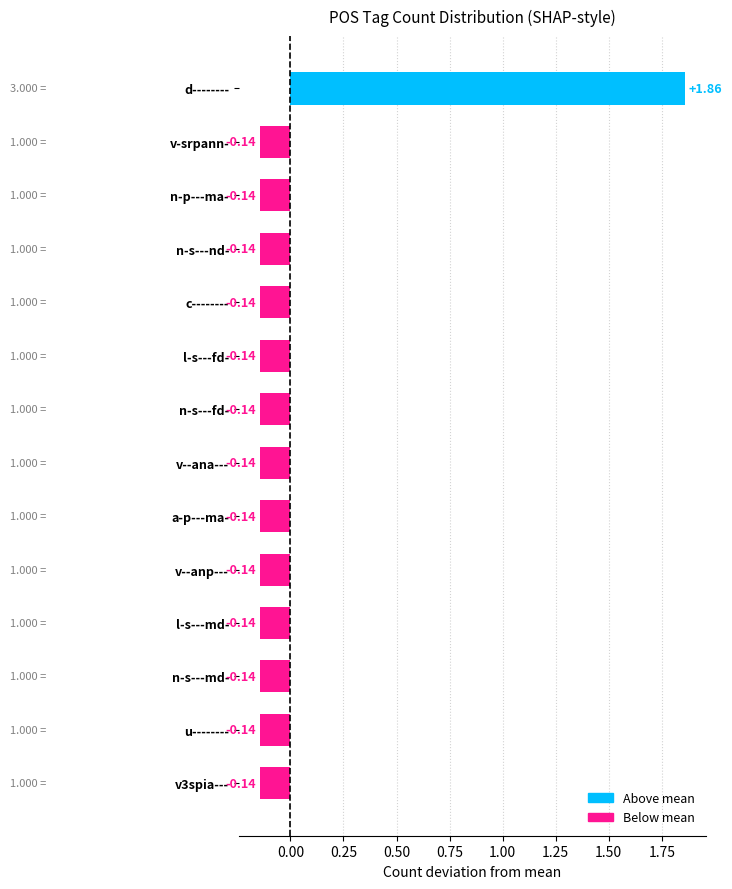

Which category has the highest value across all series?

d--------